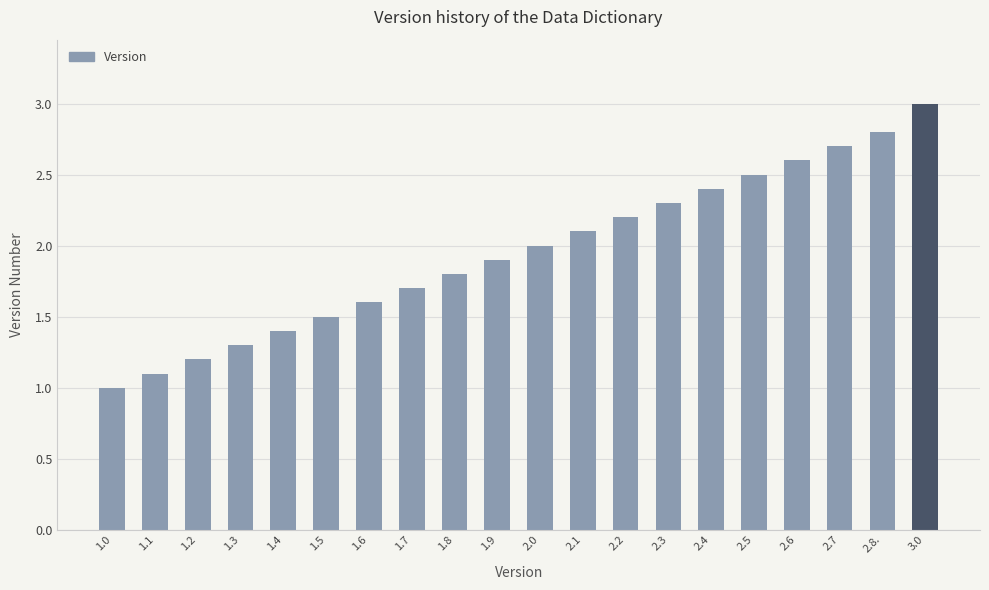

At which label is the value closest to 2?

2.0